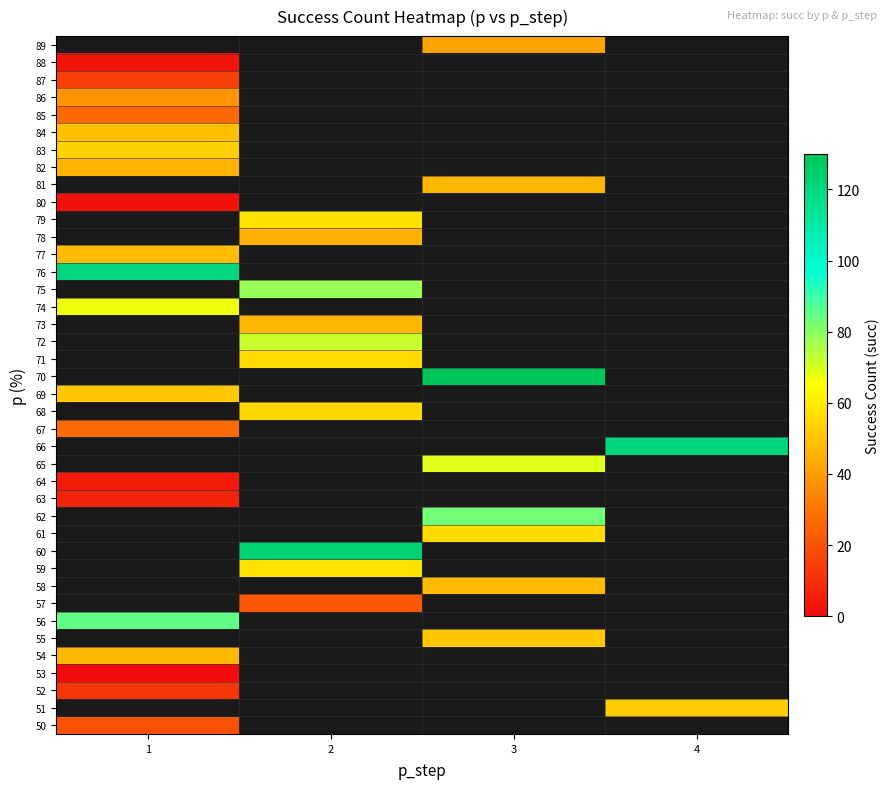

How many data points does each series have?

4